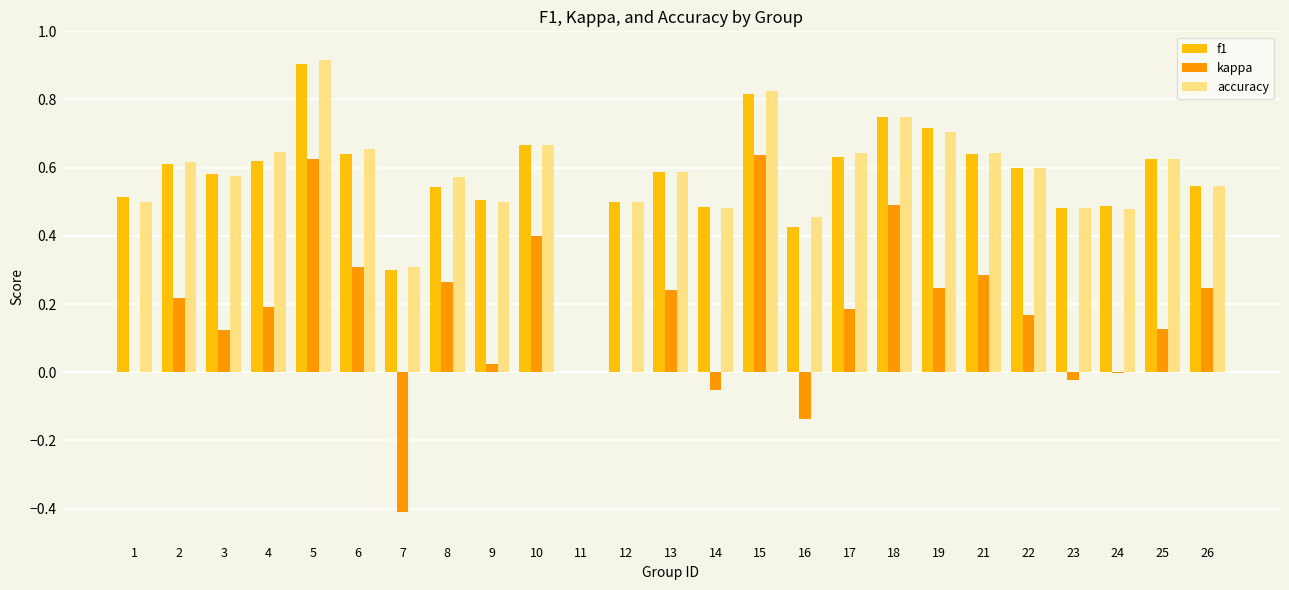

Count the f1 values in the range 0 to 1.

25